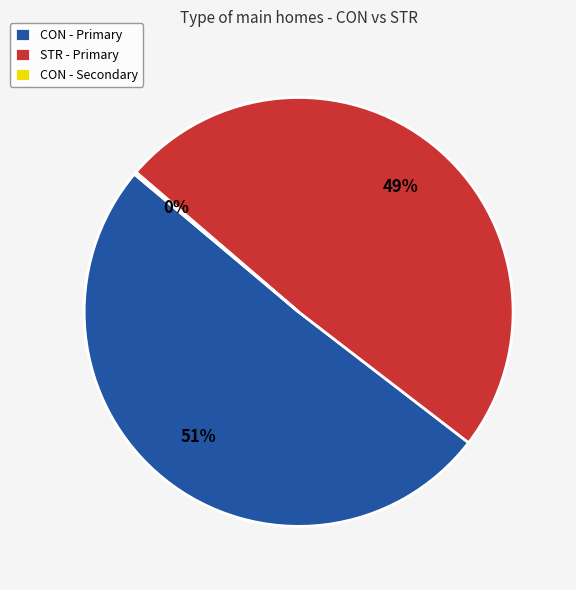

Which slice represents more than half of the pie?

CON - Primary